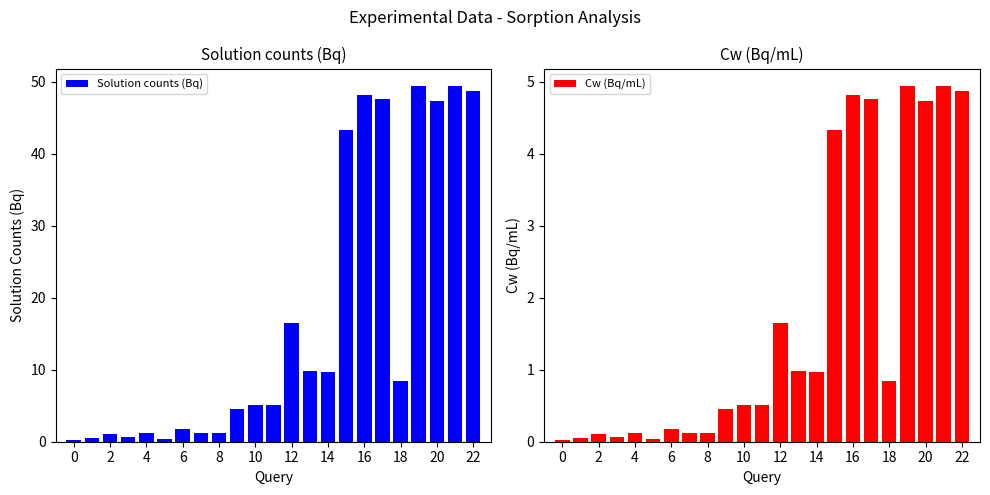

Which series has the largest total across all categories?

Solution counts (Bq)